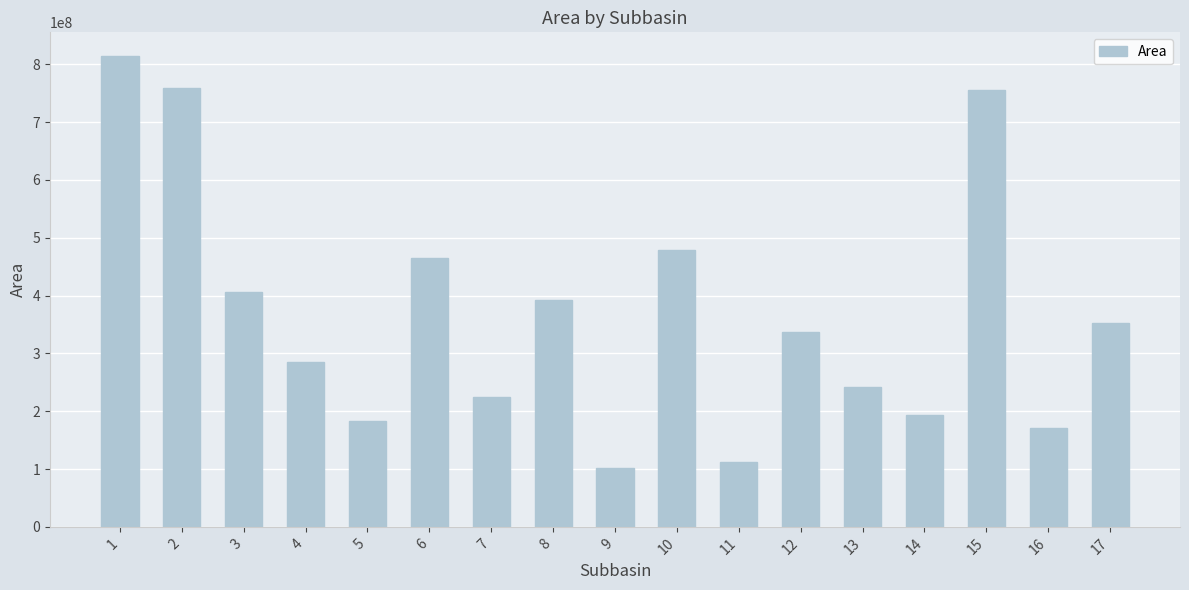

What is the value of the 15th bar from the left?

755382000